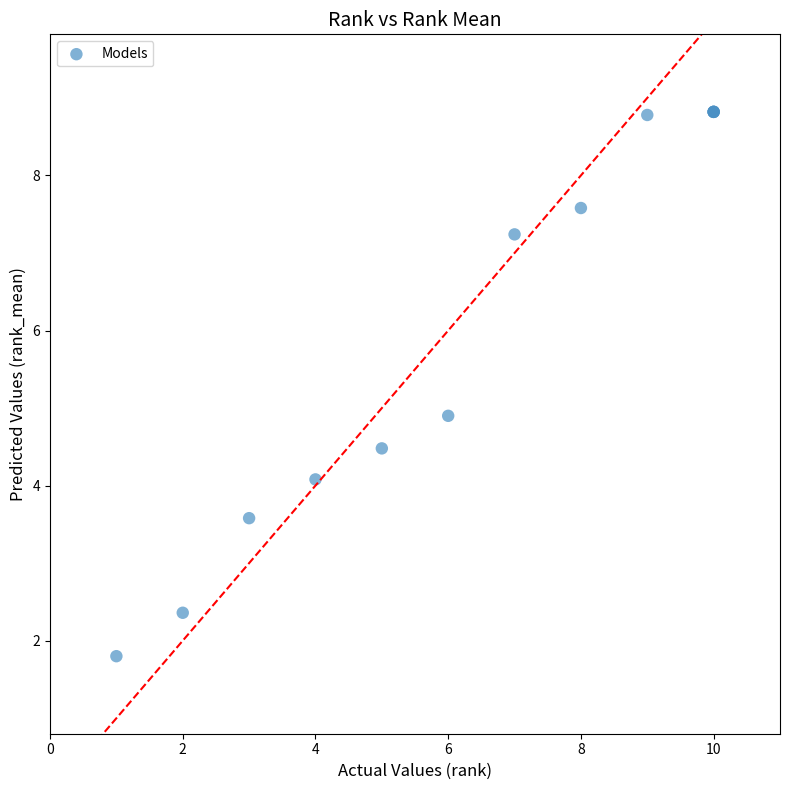

What Y value in the scatter plot is closest to 5?

4.9